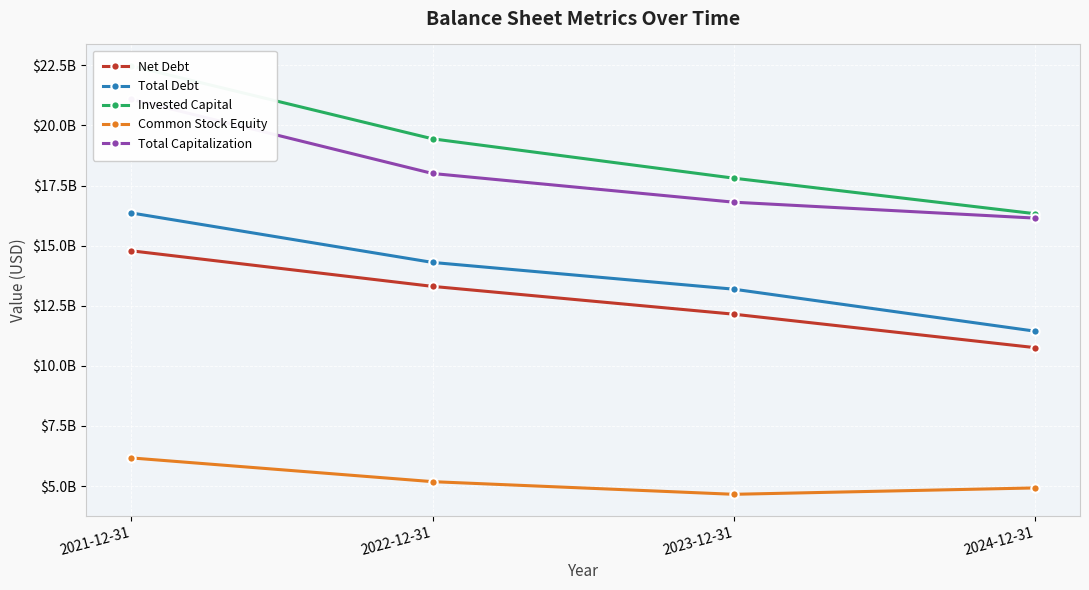

Which has a higher value, 2022-12-31 or 2021-12-31?

2021-12-31